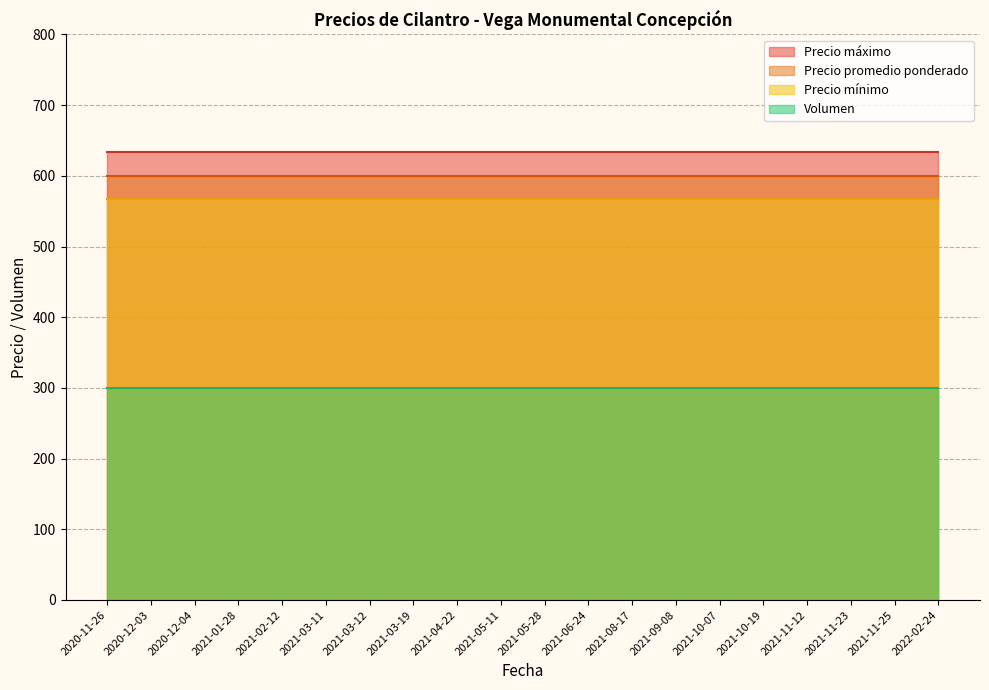

What is the difference between the maximum and second lowest values in the Precio mínimo series?

0.0